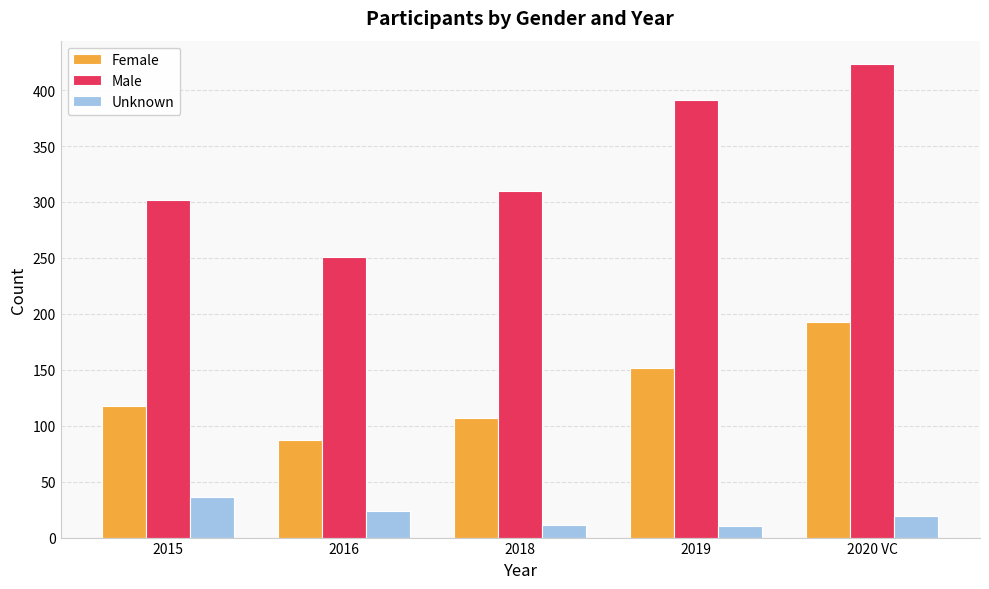

What is the lowest value of the Male series?

251